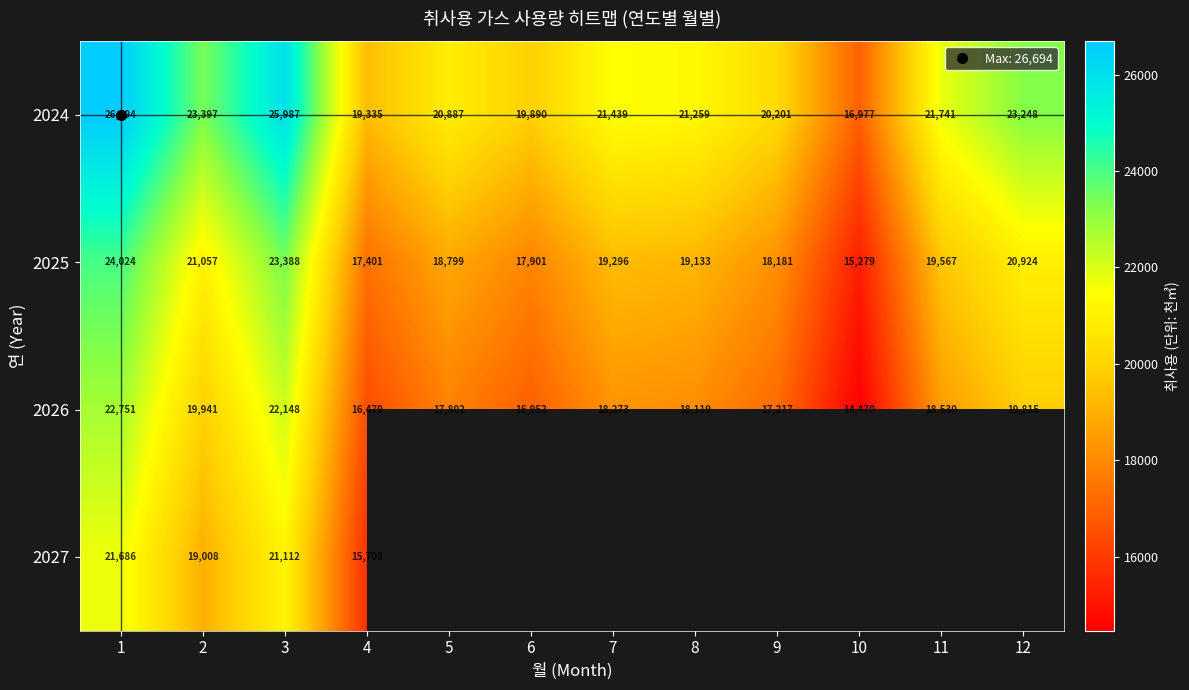

How many values in the 2025 series exceed 19296?

5